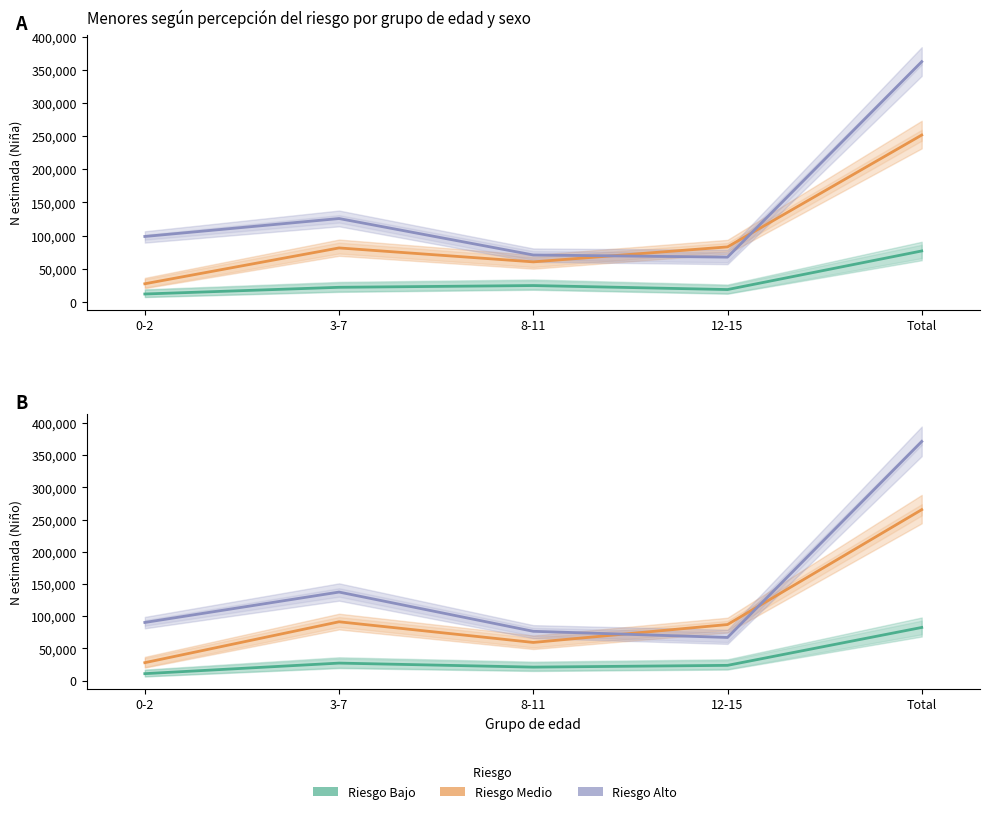

What is the label of the 1st point from the right?

Total